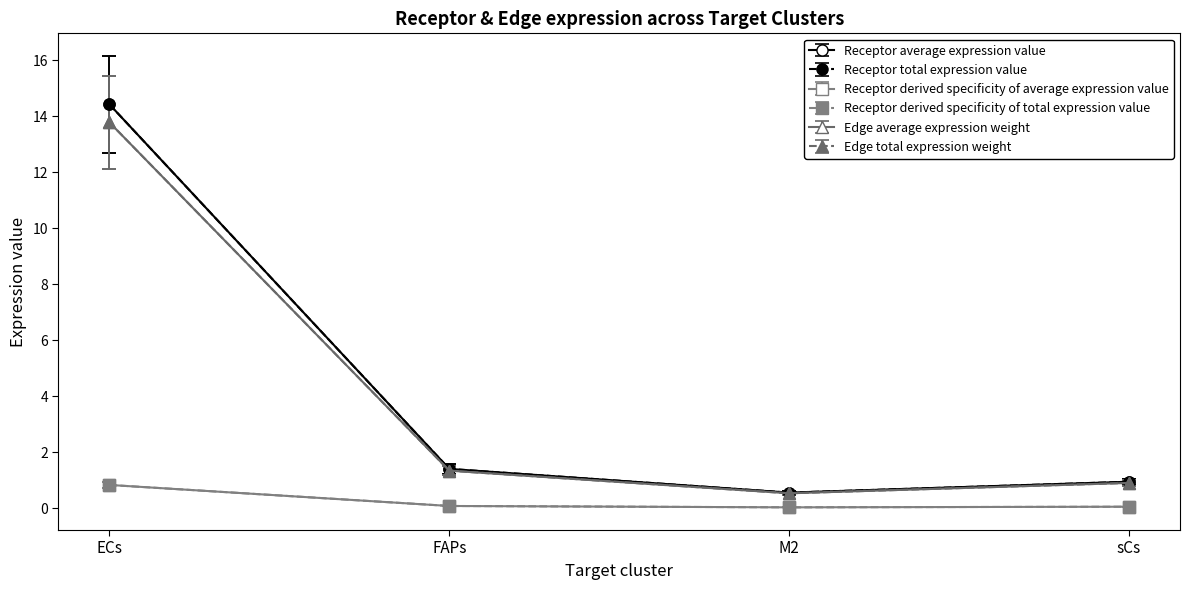

How many distinct data groups are displayed?

6